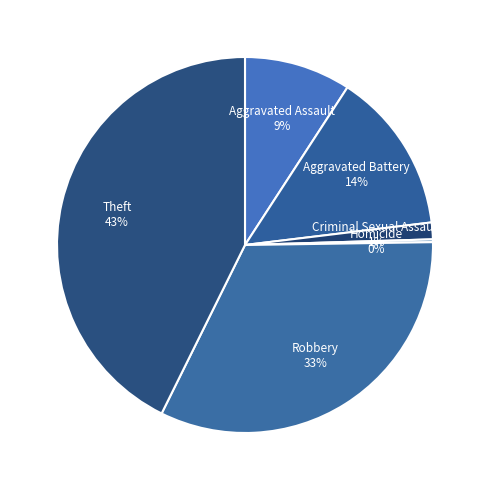

To the nearest percent, what is the difference between the Criminal Sexual Assault and Aggravated Assault slice percentages?

8%